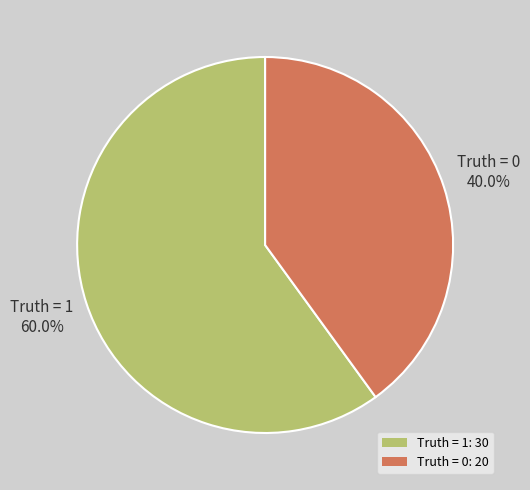

To the nearest percent, what portion does Truth = 1 represent?

60%